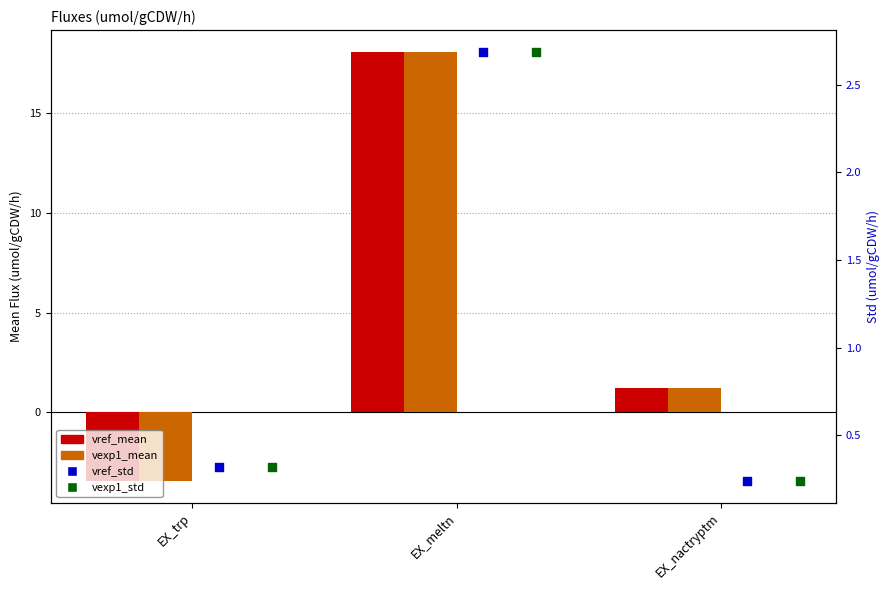

Which series has the widest spread of Y values?

vref_mean